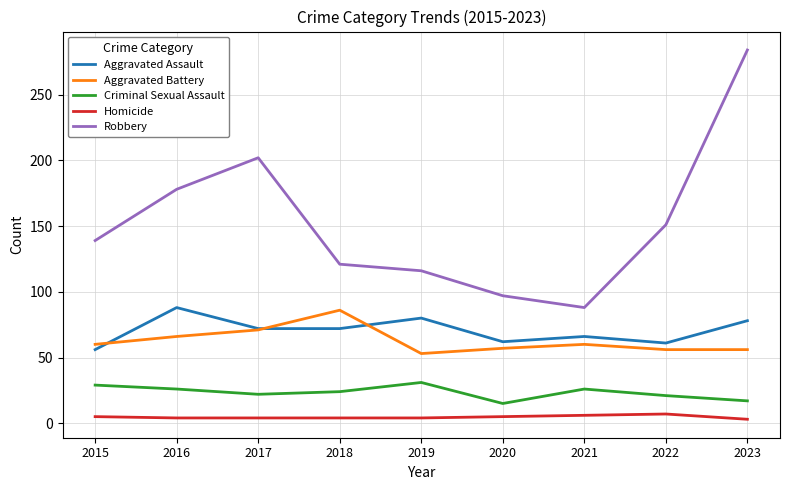

True or false: Aggravated Battery and Robbery intersect in this chart.

False